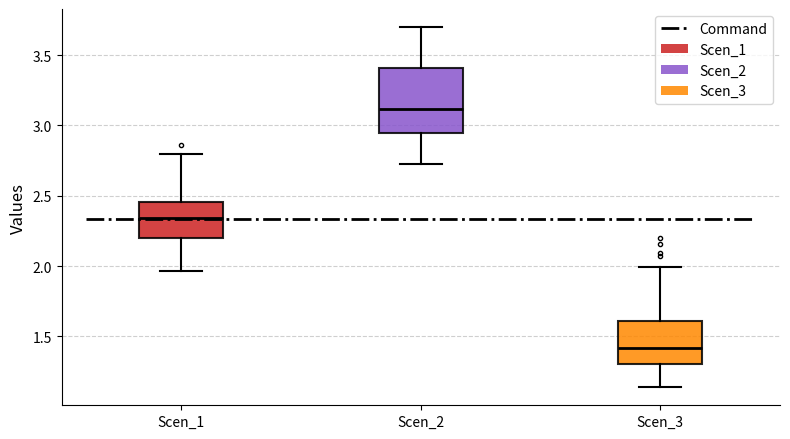

Reading left to right, transcribe this box plot: for each box, give where its median line is, the range the box spans, and where its two whiskers end, as read against the y-axis. The values are not printed on the chart, so give them approximately, as read against the axis.

Scen_1: median 2.35, box 2.20 to 2.45, whiskers 1.95 to 2.80
Scen_2: median 3.10, box 2.95 to 3.40, whiskers 2.70 to 3.70
Scen_3: median 1.40, box 1.30 to 1.60, whiskers 1.15 to 2.00